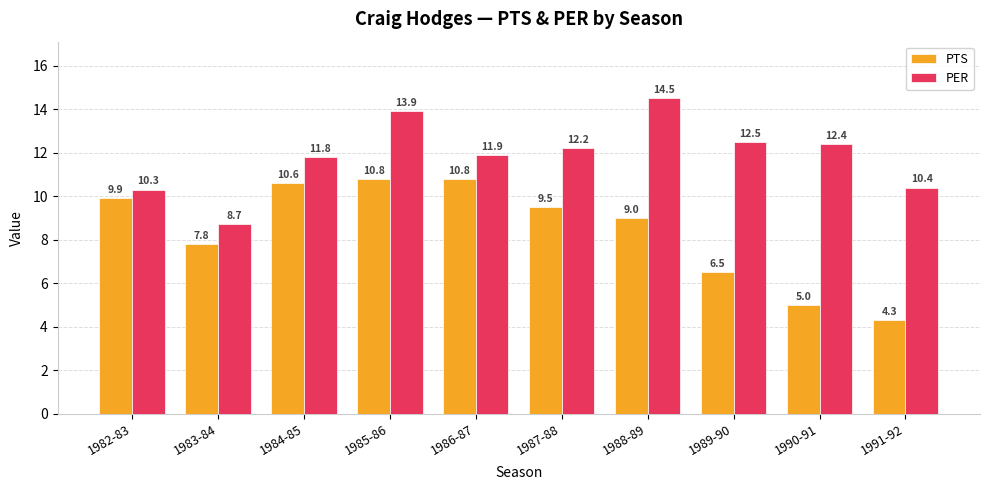

Rank the categories by PER value from highest to lowest.

1988-89, 1985-86, 1989-90, 1990-91, 1987-88, 1986-87, 1984-85, 1991-92, 1982-83, 1983-84